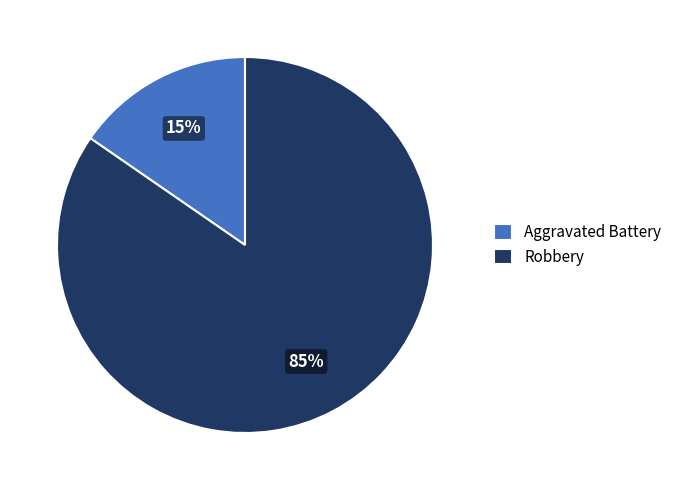

Does Robbery represent more than half of the total?

Yes